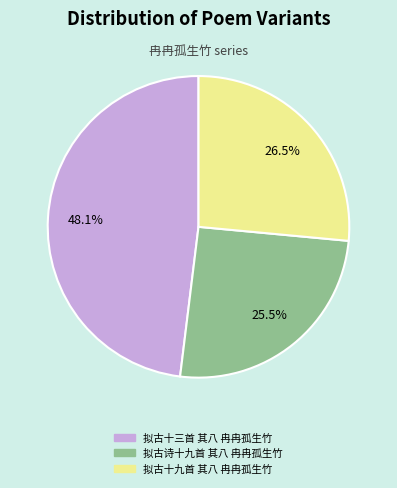

Rank the categories by value from highest to lowest.

拟古十三首 其八 冉冉孤生竹, 拟古十九首 其八 冉冉孤生竹, 拟古诗十九首 其八 冉冉孤生竹